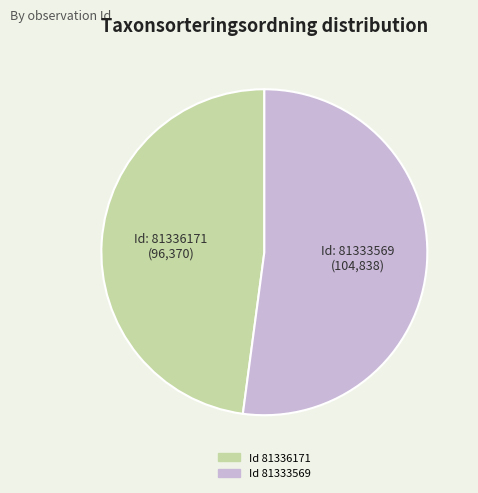

Is there any slice that represents more than half of the pie?

Yes